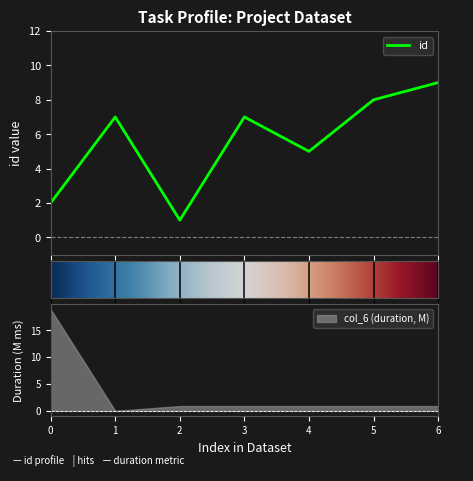

The chart shows a value of 2 at 5. True or false?

False